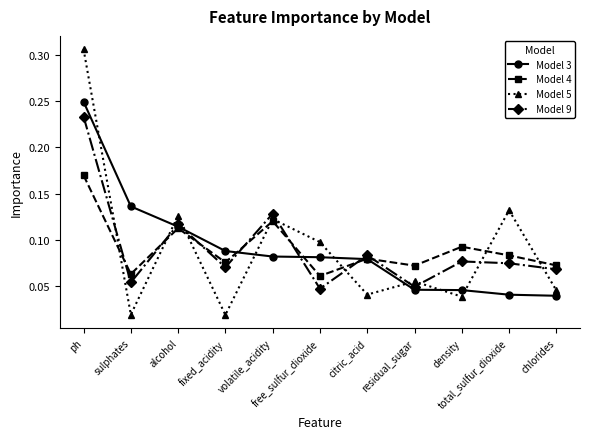

Count the Model 4 values in the range 0 to 1.

11